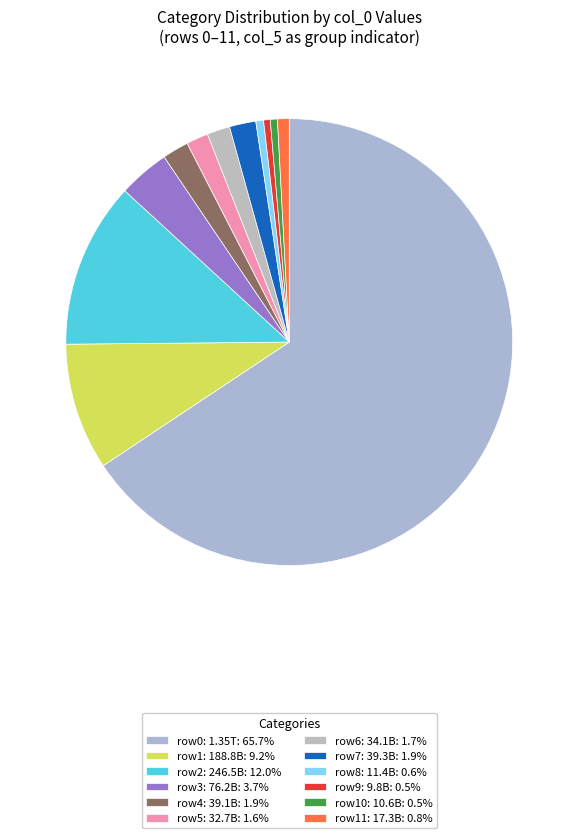

Does any single category account for the majority?

Yes